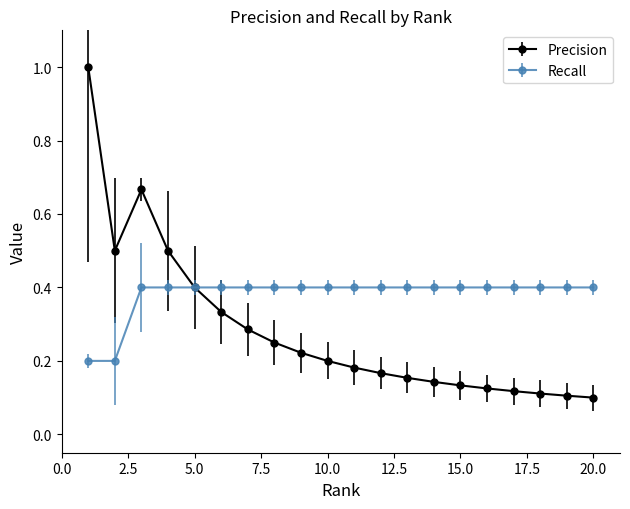

List the series in order of their overall mean, lowest first.

Precision, Recall